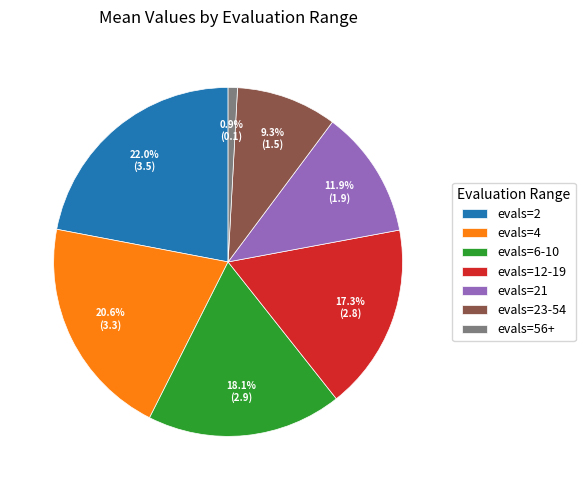

What percentage is the evals=21 slice, to the nearest percent?

12%